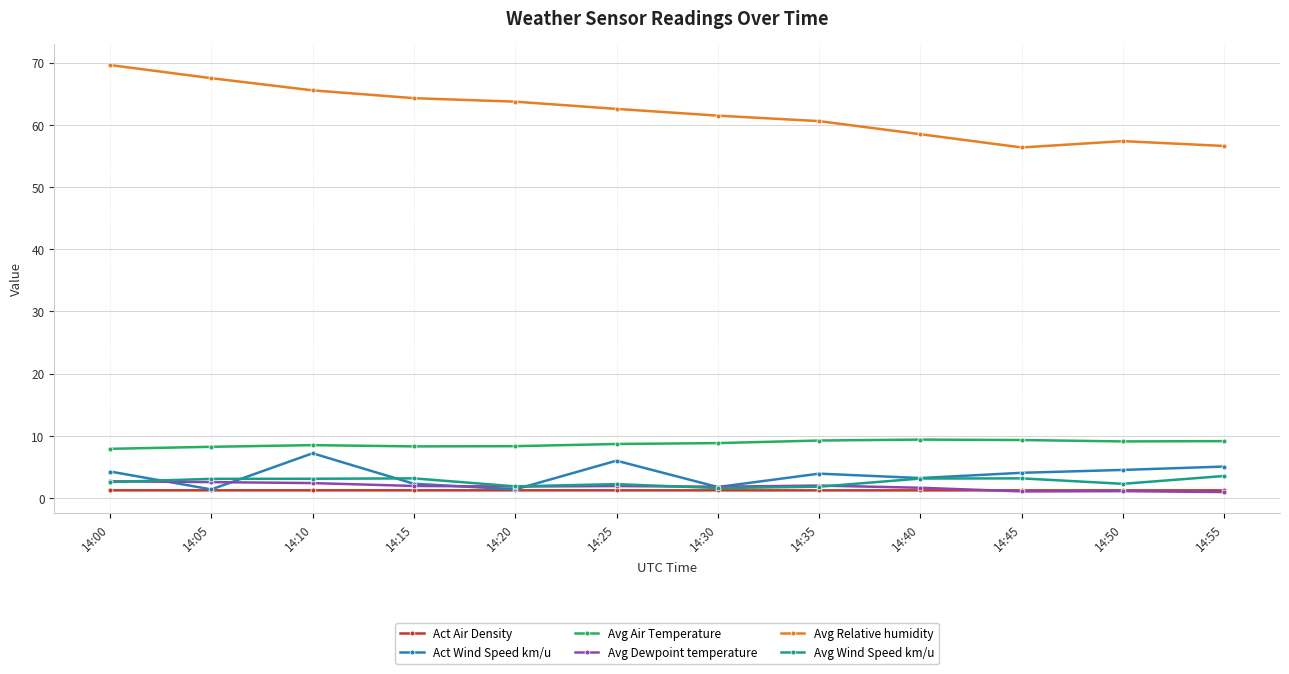

Which category has the highest value across all series?

14:00